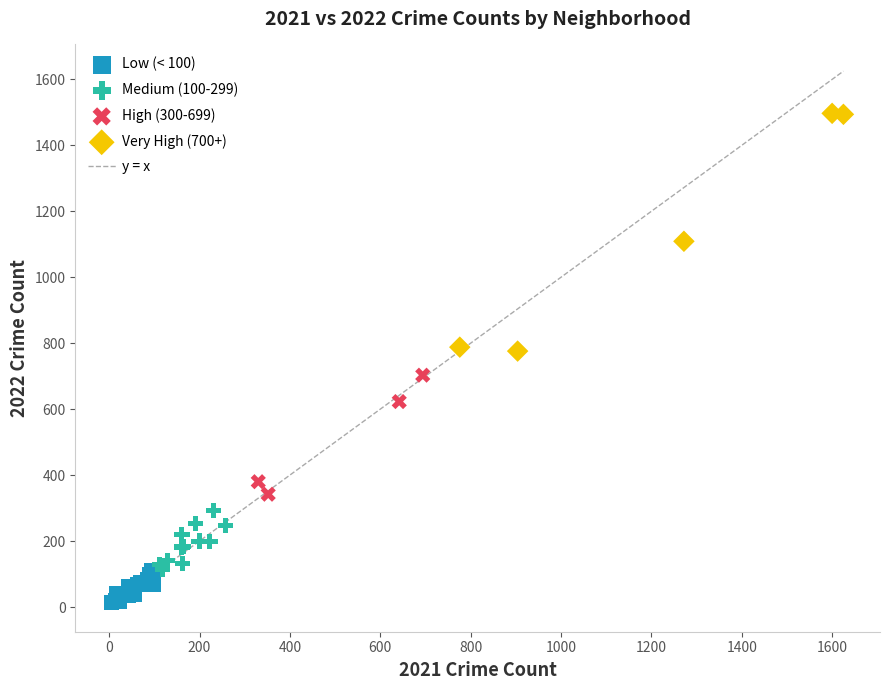

Which series reaches the minimum Y coordinate?

Low (< 100)